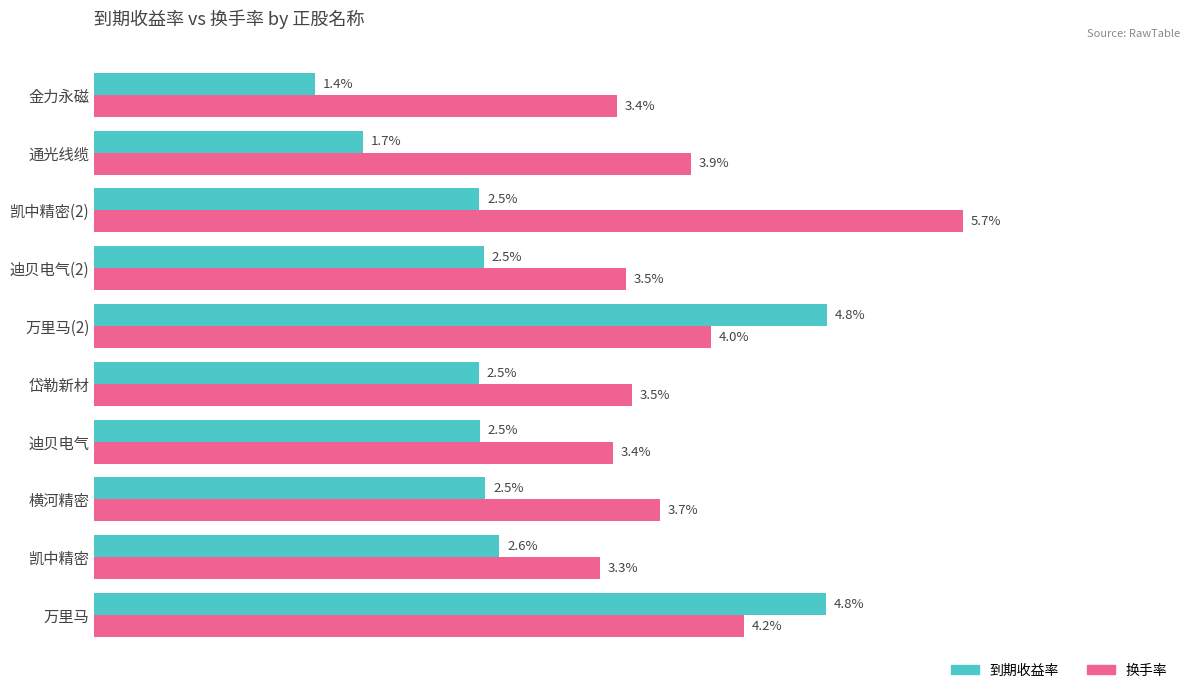

At which category is the sum across all series the highest?

万里马